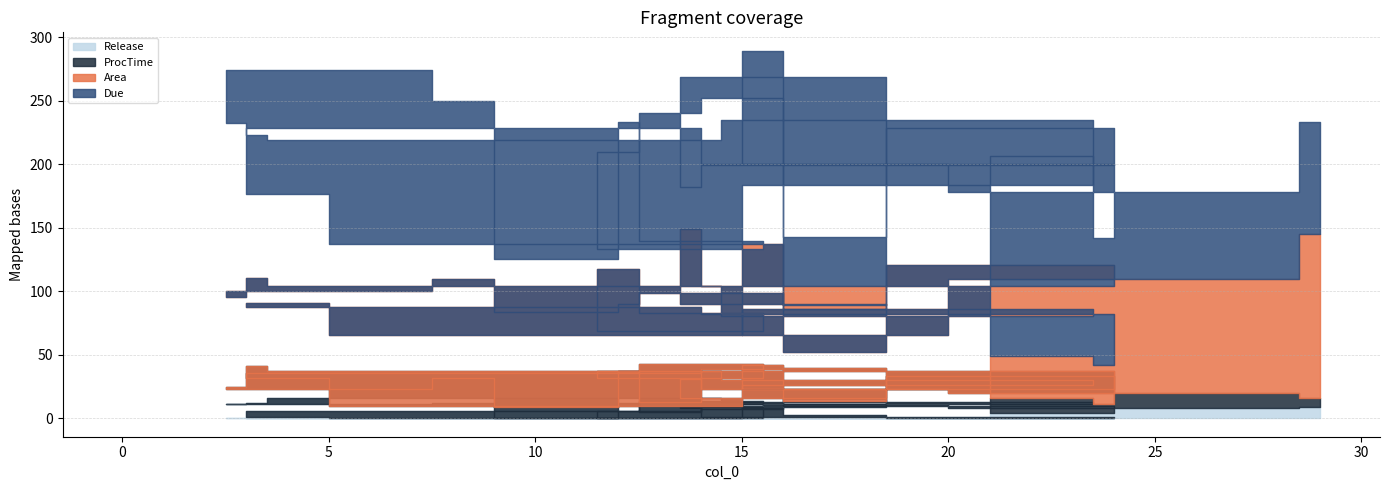

Rank the series by their maximum value, from highest to lowest.

Due, Area, ProcTime, Release